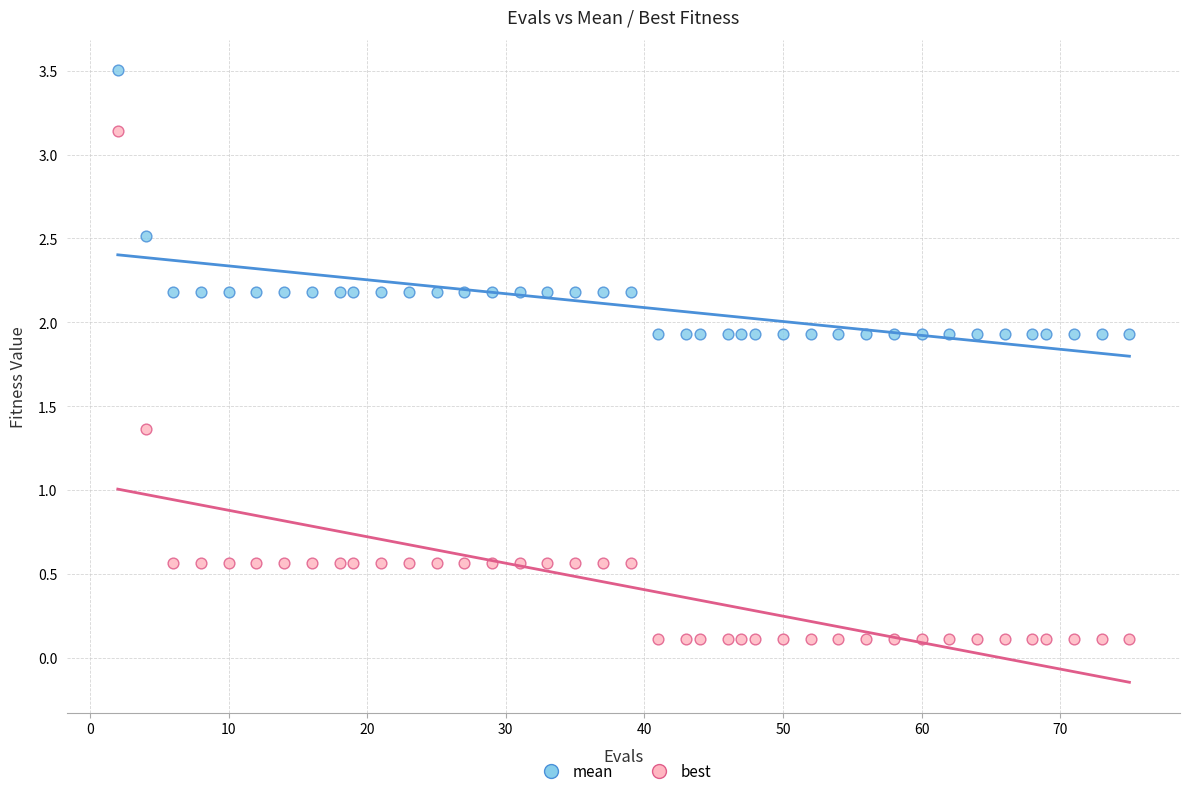

Which series contains the lowest Y value?

best